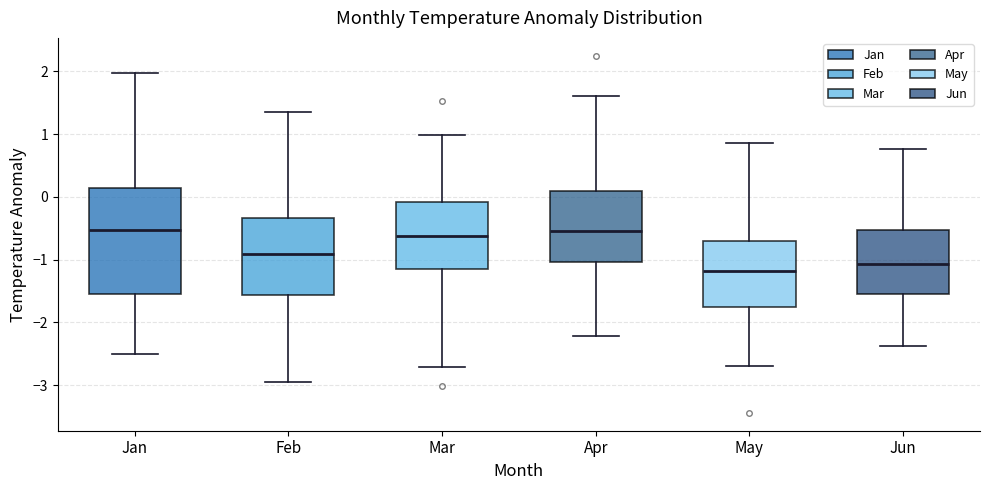

Comparing the boxes themselves (not the whiskers), which one is the tallest?

Jan